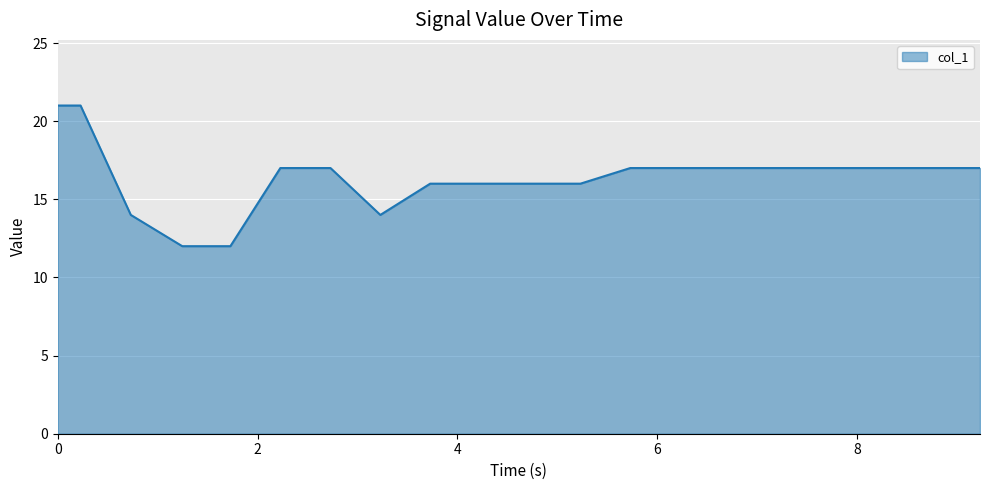

What is the minimum value shown in the chart?

12